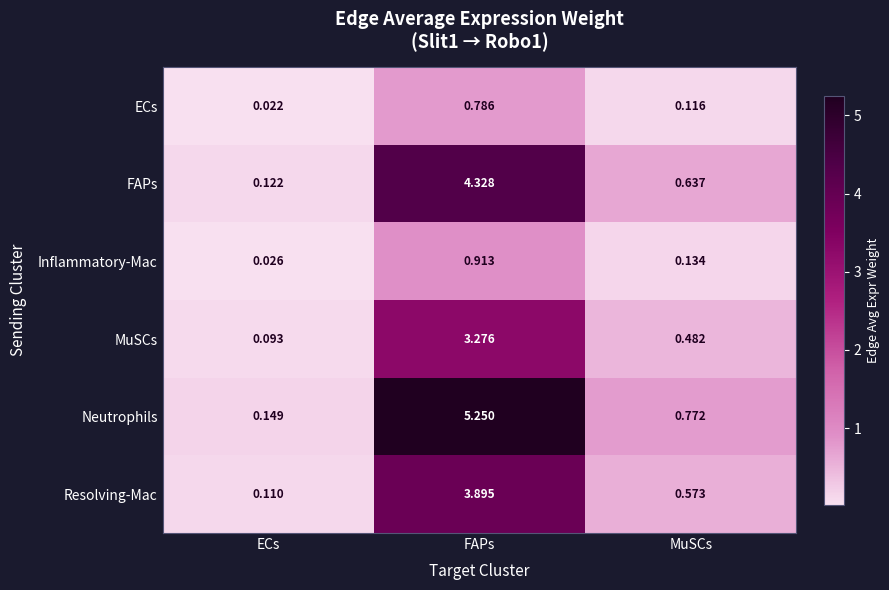

Where is Inflammatory-Mac nearest to the value 0?

ECs